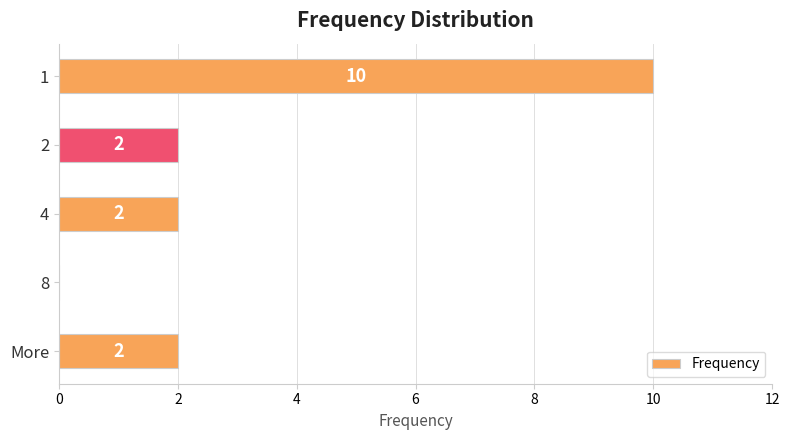

Approximately how many times larger is the value at 2 compared to More?

1.0